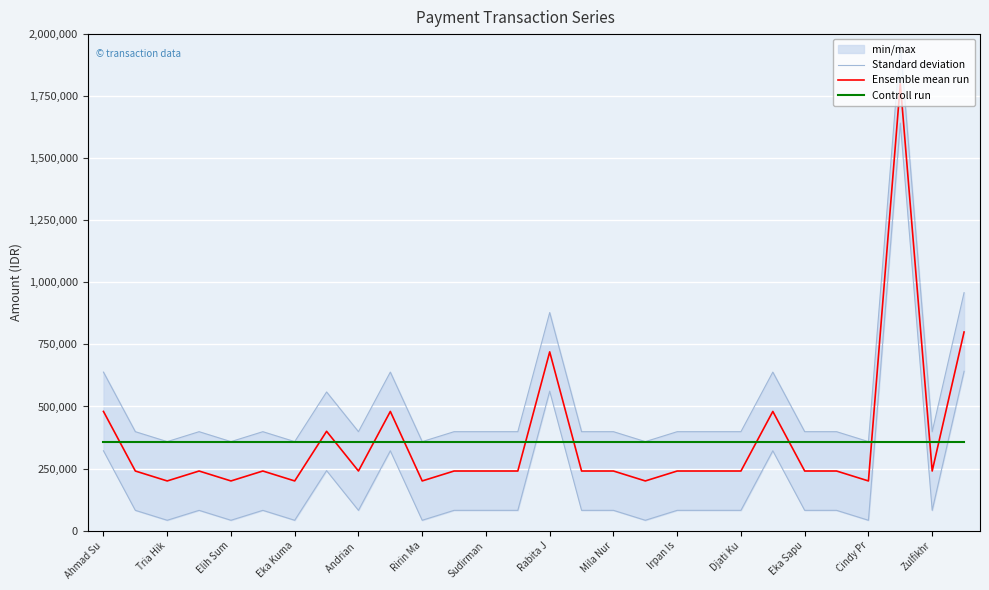

What is the highest value of the Standard deviation series?

1958415.3